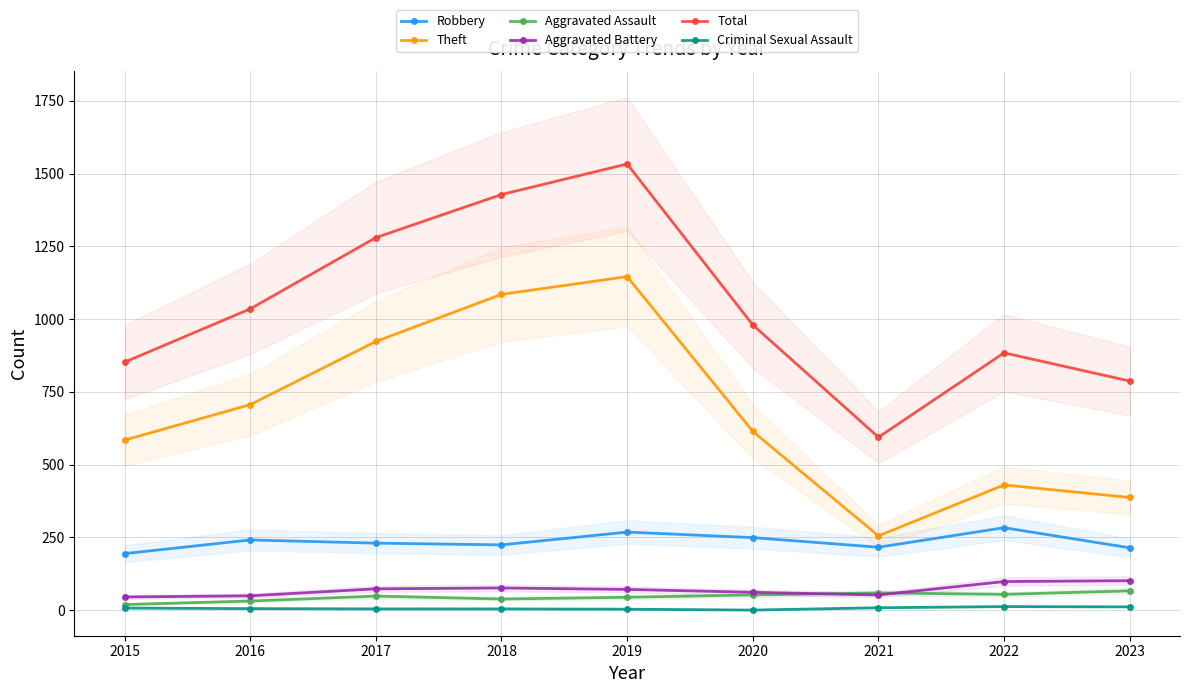

How many series are shown in this chart?

6